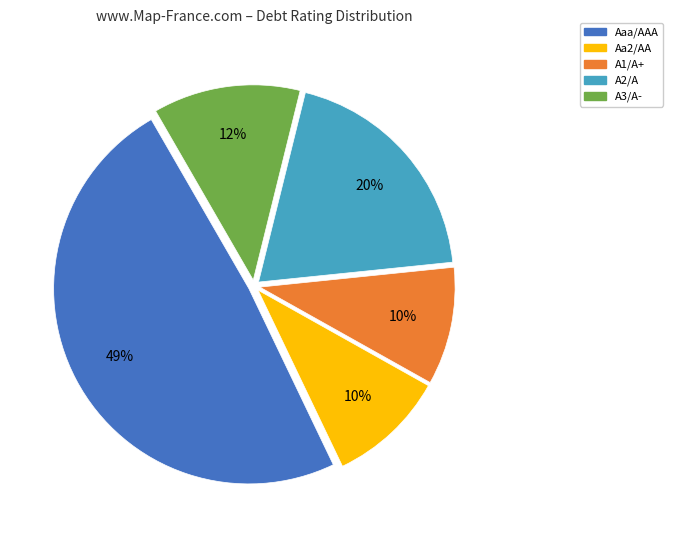

How many segments does this pie chart have?

5